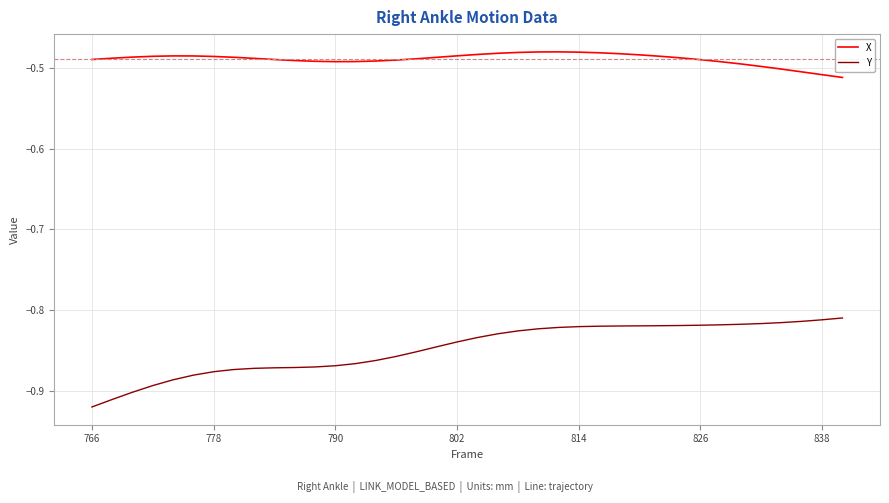

True or false: X and Y intersect in this chart.

False